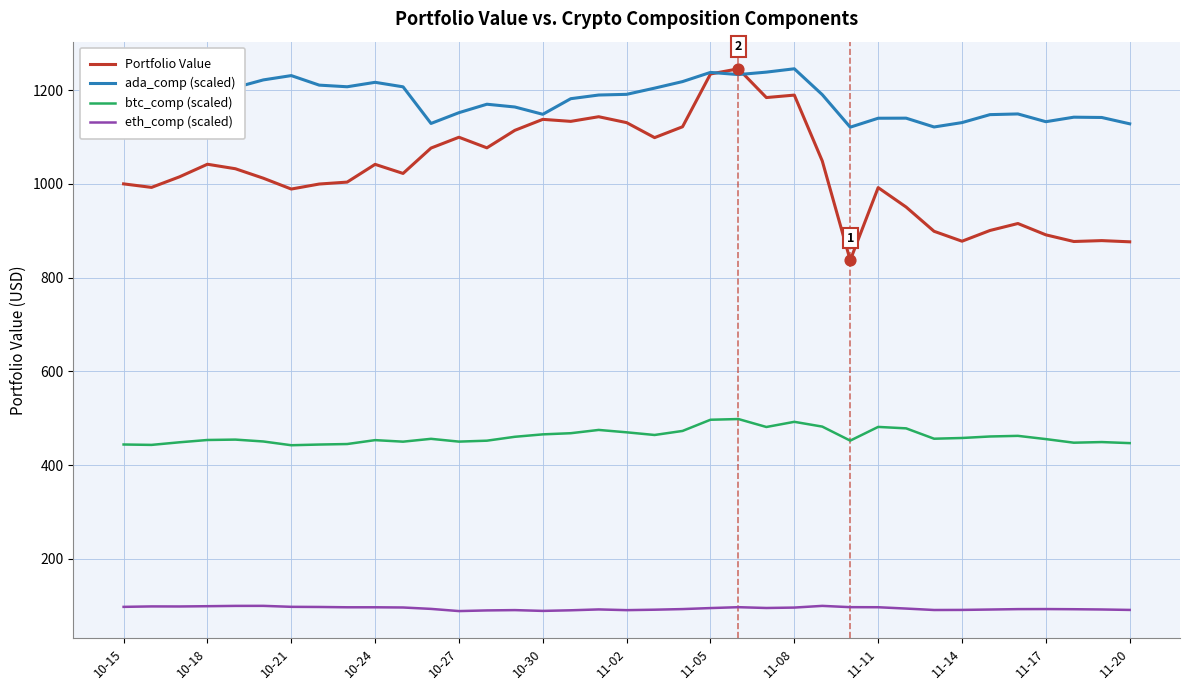

Which series has the largest total across all categories?

ada_comp (scaled)